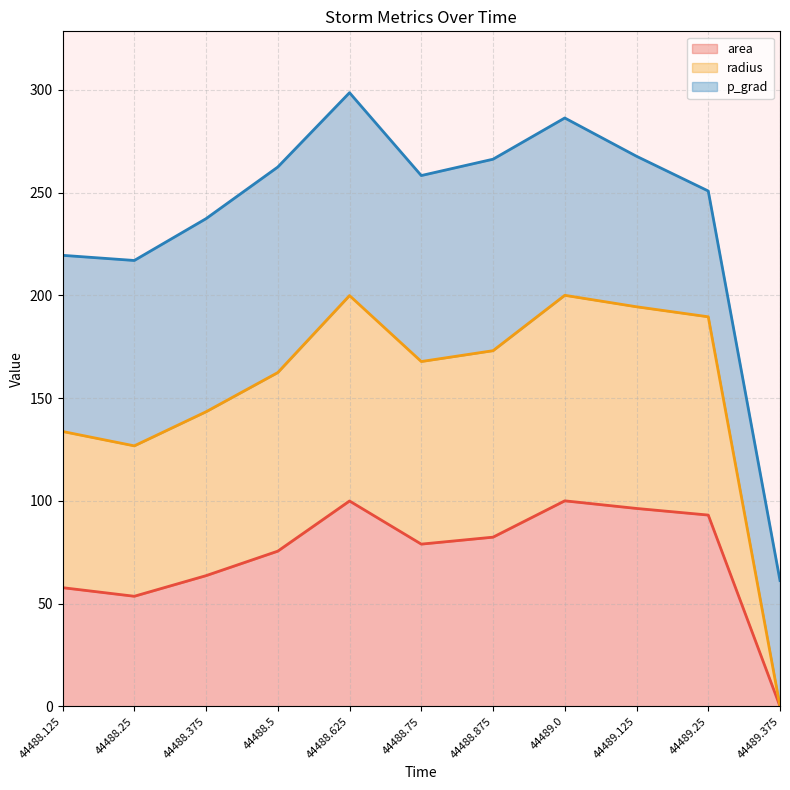

Rank the categories by area value from highest to lowest.

44489.0, 44488.625, 44489.125, 44489.25, 44488.875, 44488.75, 44488.5, 44488.375, 44488.125, 44488.25, 44489.375